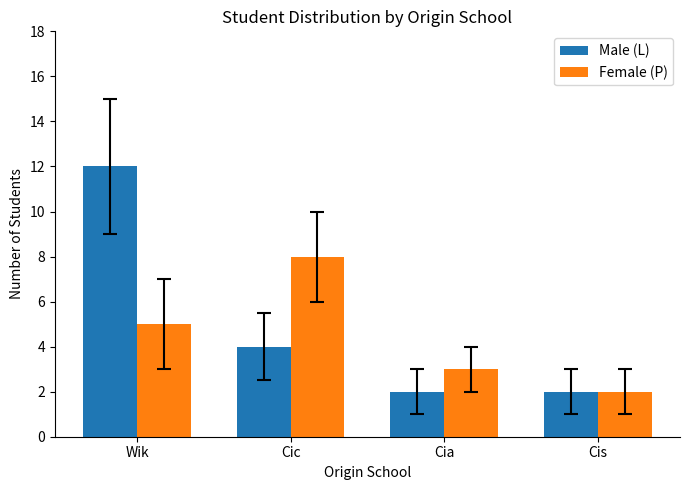

The value of Female (P) at Wik is 7. True or false?

False